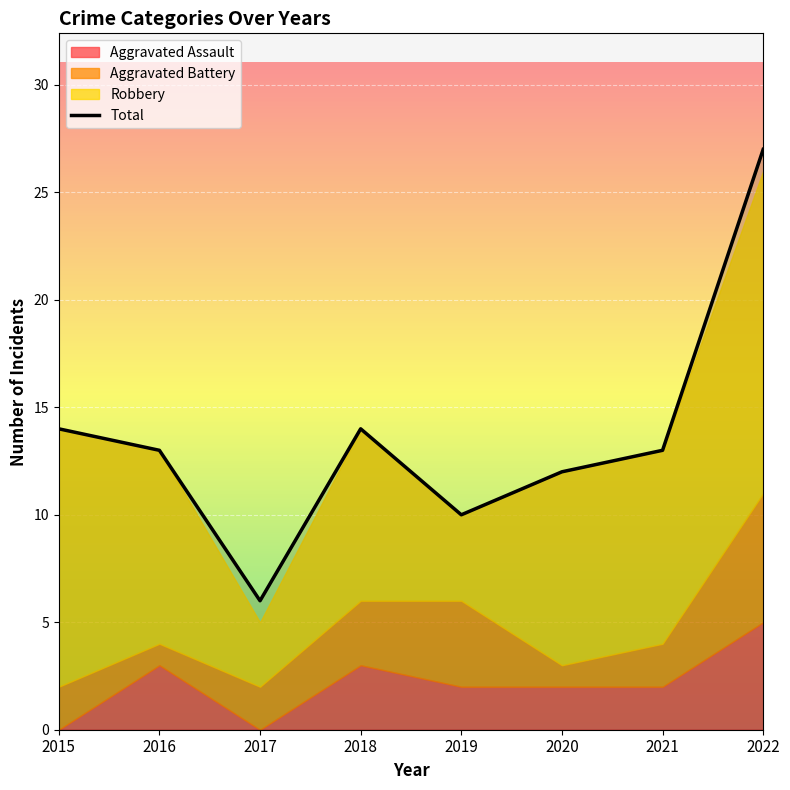

What is the difference between the values at 2019 and 2018?

4